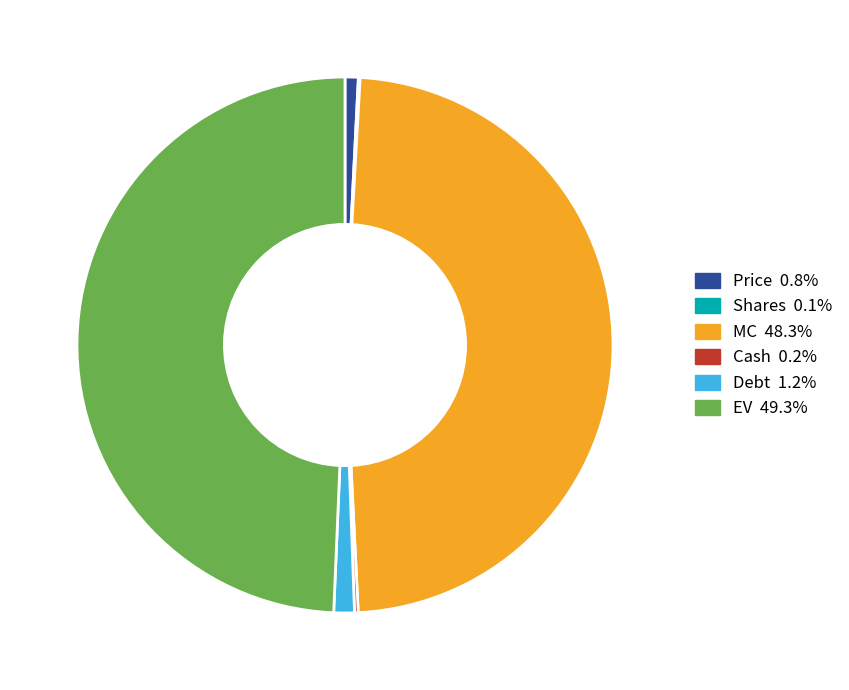

Which slice is the largest?

EV